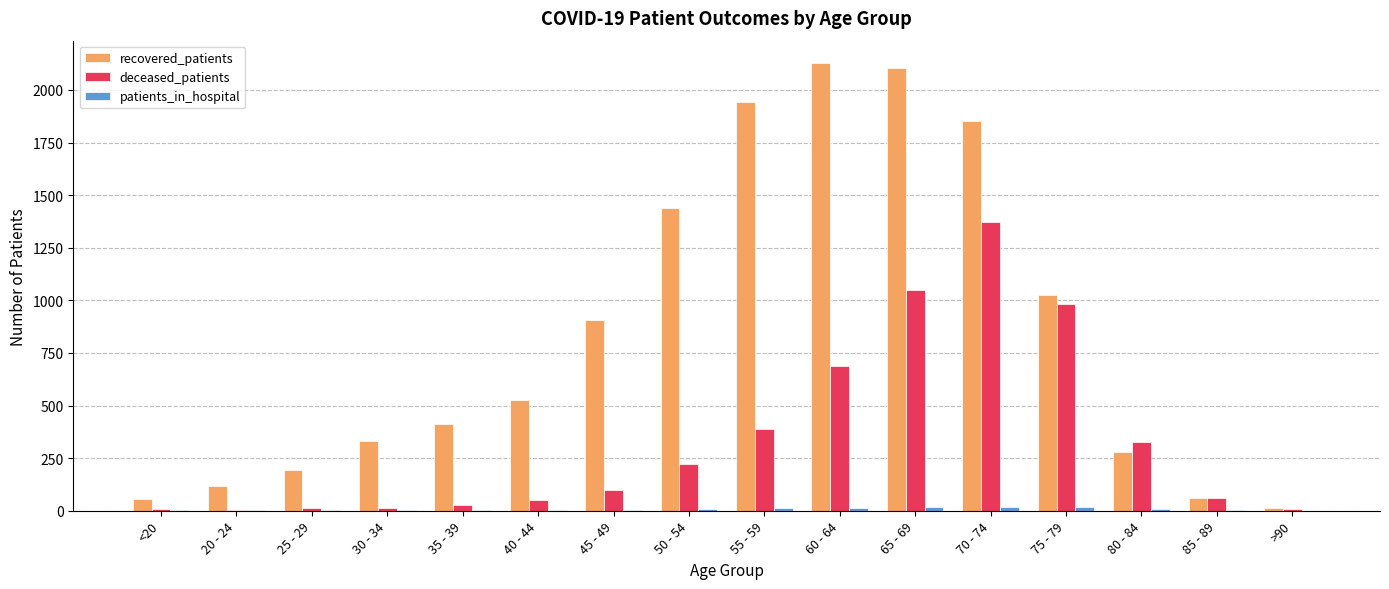

Which series changed the most between 75 - 79 and >90?

recovered_patients